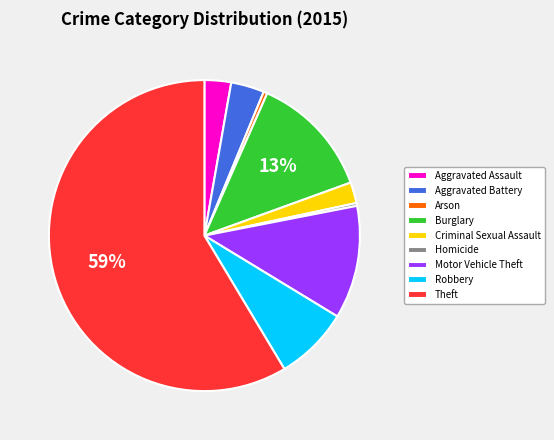

To the nearest percent, what is the average slice percentage?

11%